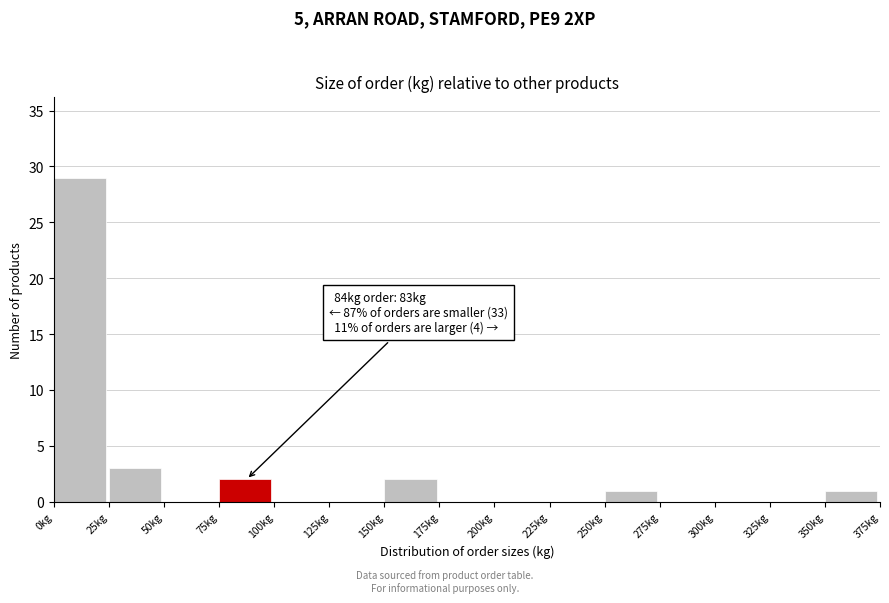

Which range on the x-axis has the tallest bar?

0 to 25